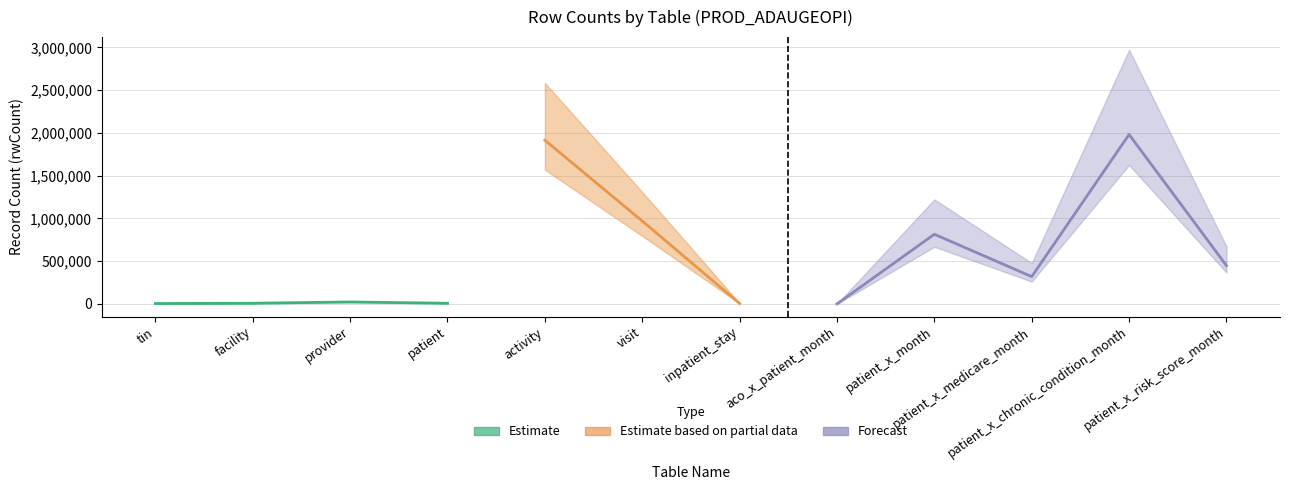

What is the difference between the maximum and second lowest values?

1976503